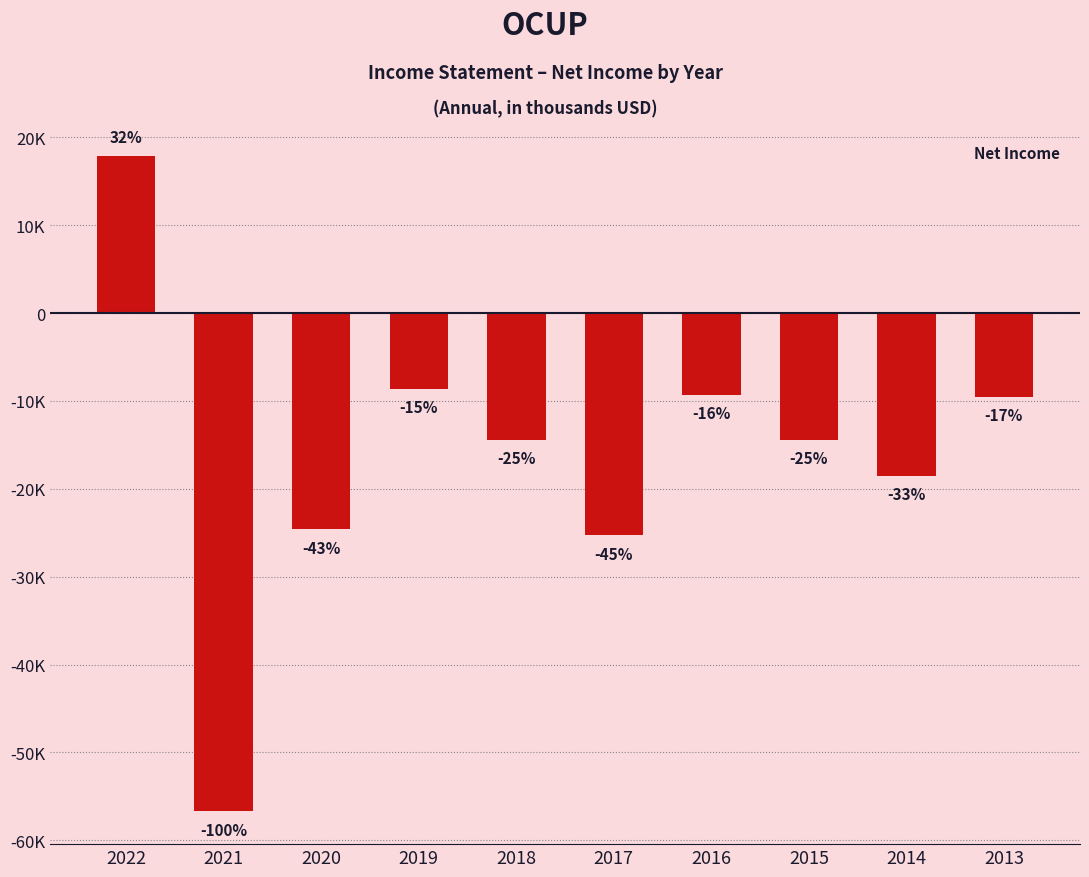

The value at 2020 is -40580. True or false?

False